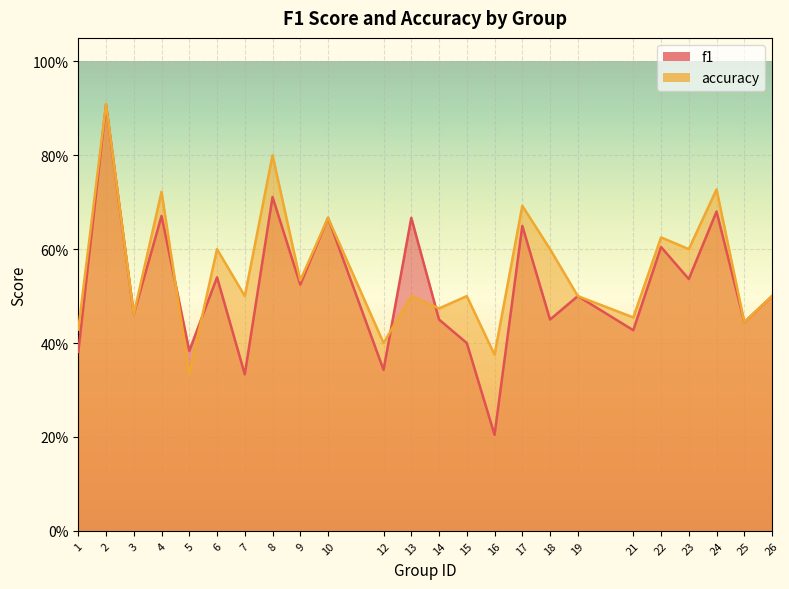

What is the total value across all series at 14?

0.9